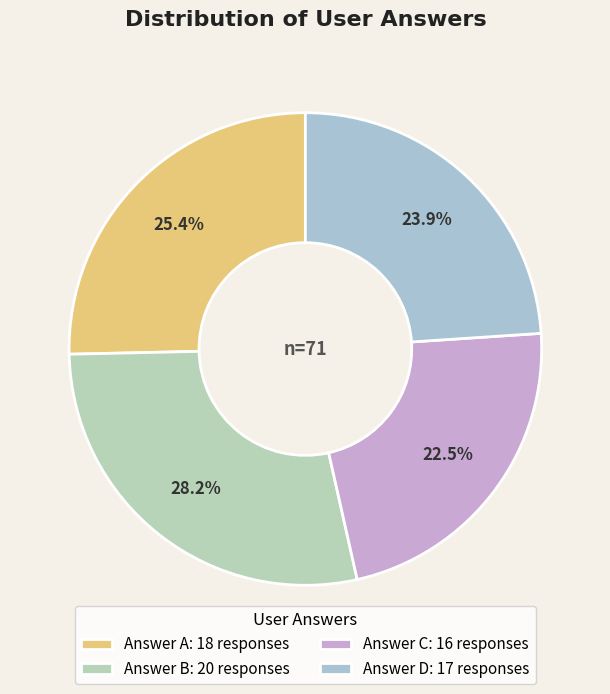

How many slices are in this pie chart?

4